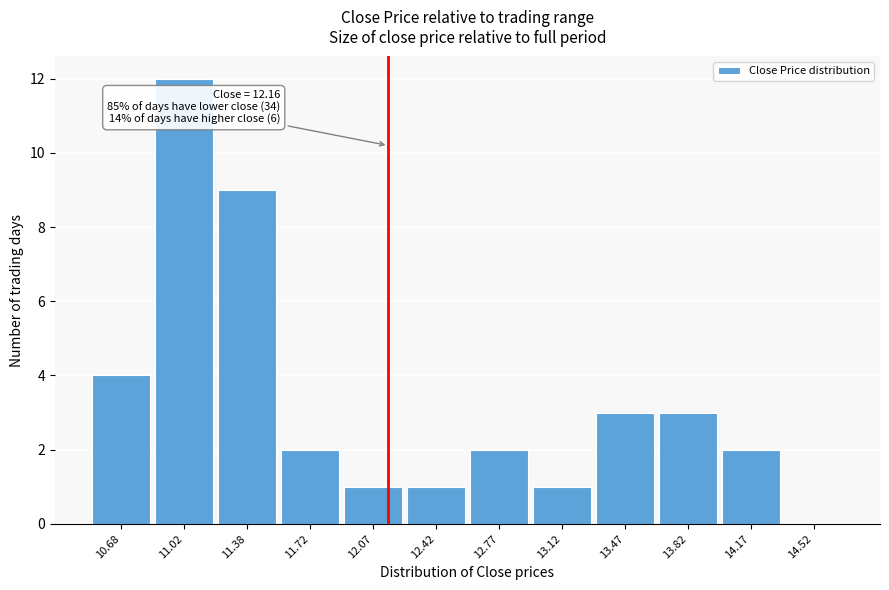

Which range on the x-axis has the tallest bar?

10.85 to 11.20